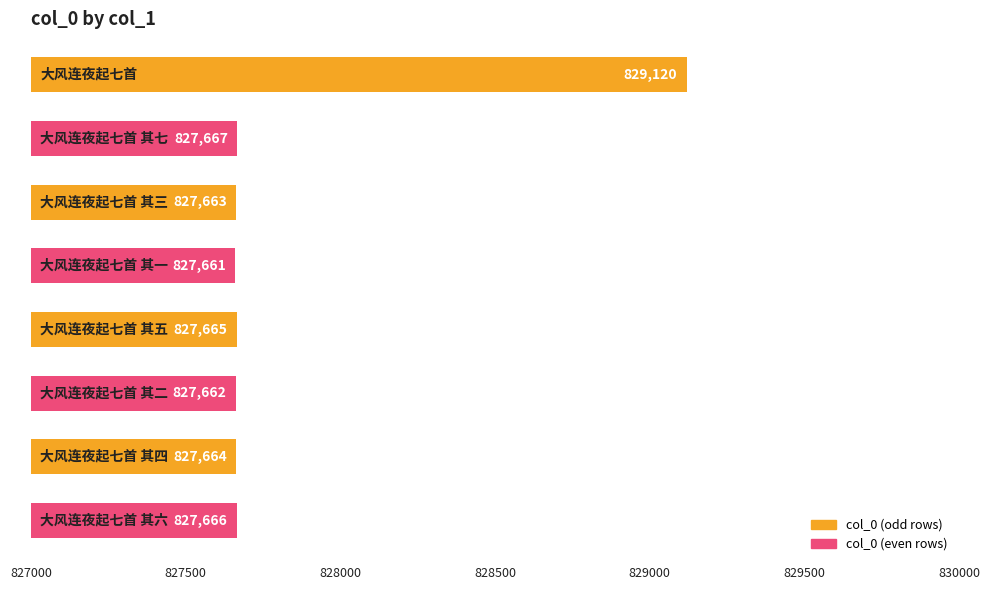

What is the value of the 1st bar from the top?

829120